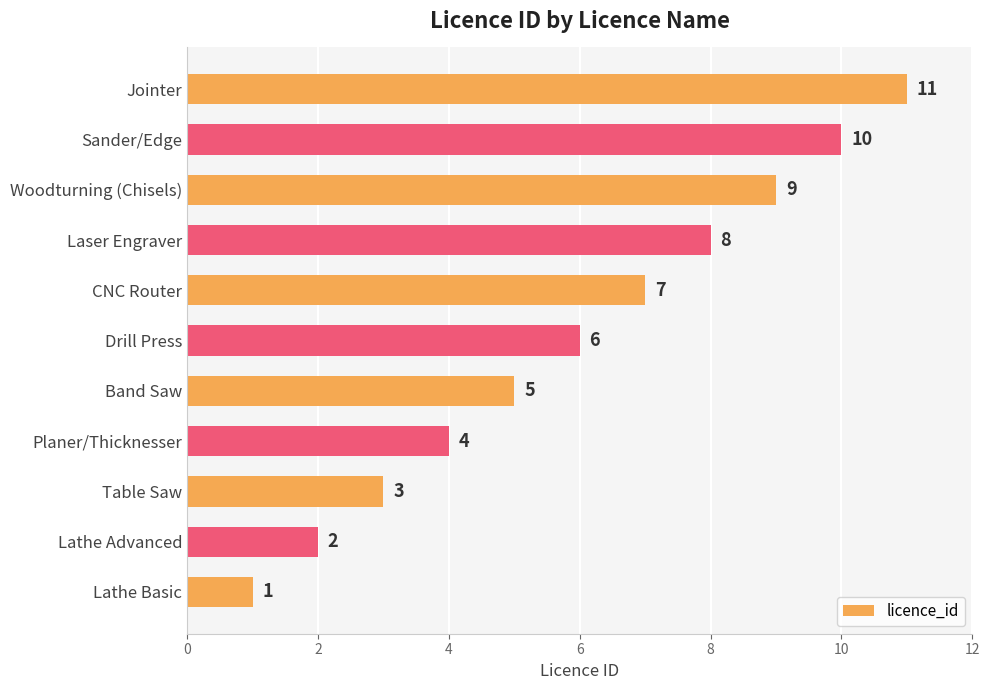

Where is the data nearest to the value 6?

Drill Press